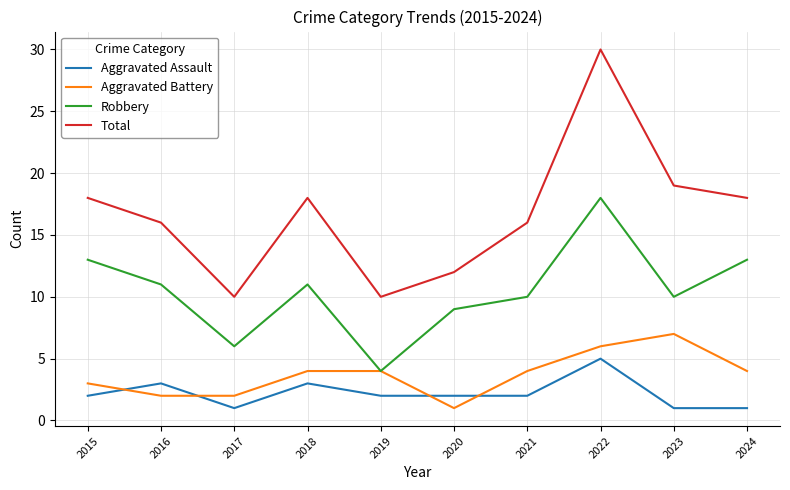

Which series has the largest total across all categories?

Total